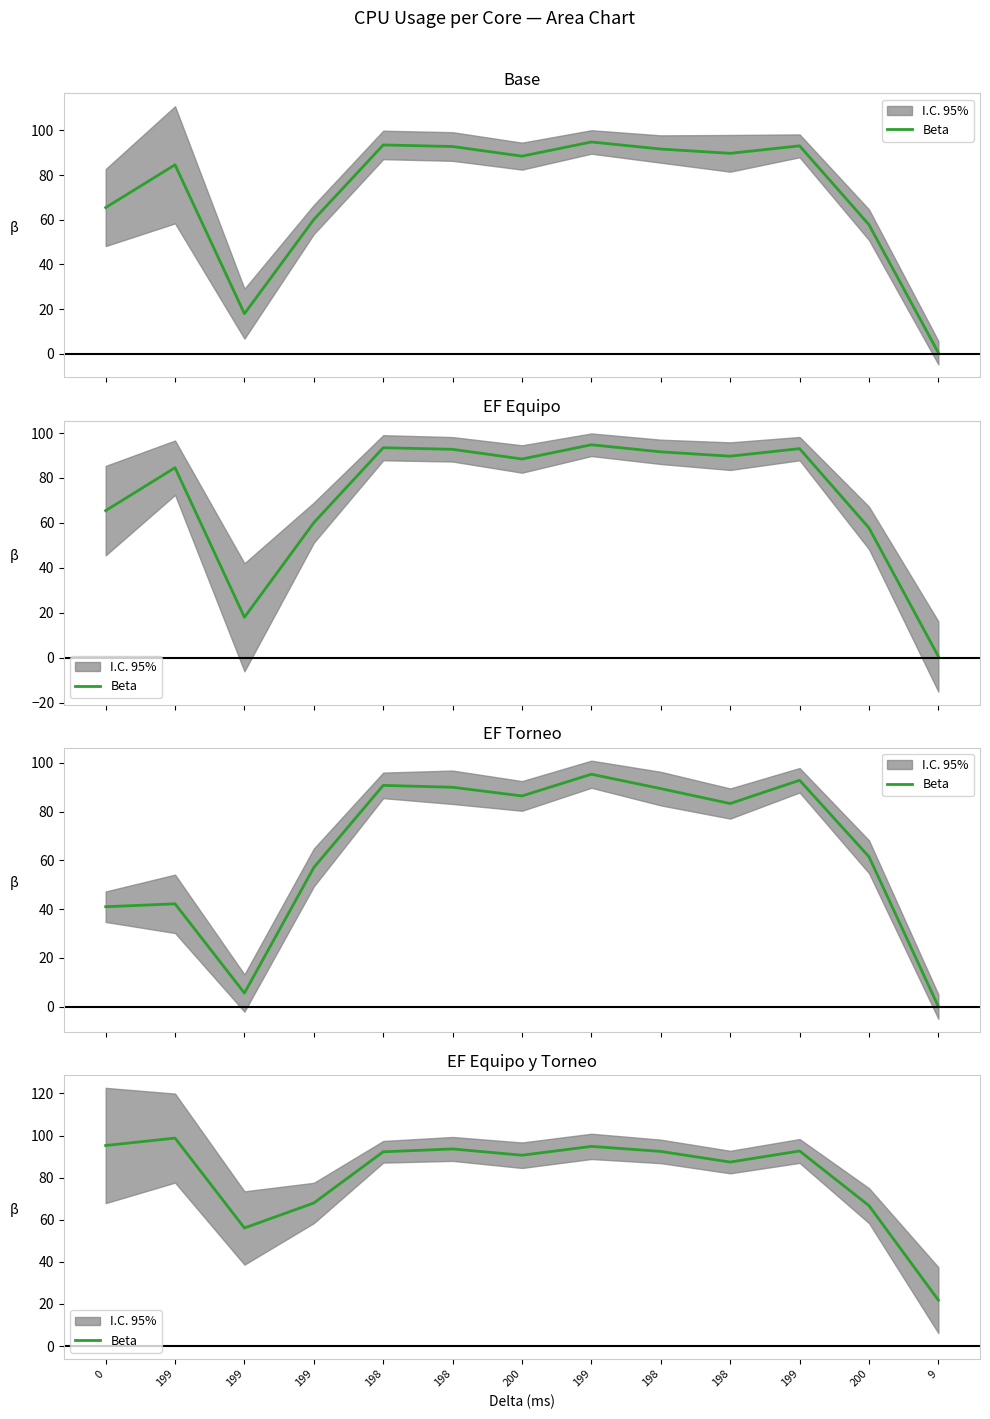

Which label corresponds to the smallest value in the chart?

9